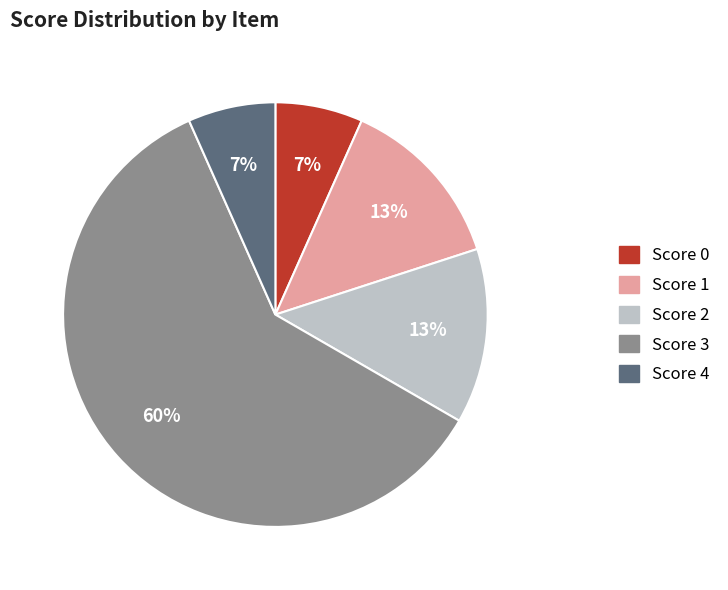

To the nearest percent, what is the difference between the largest and smallest slice percentages?

53%